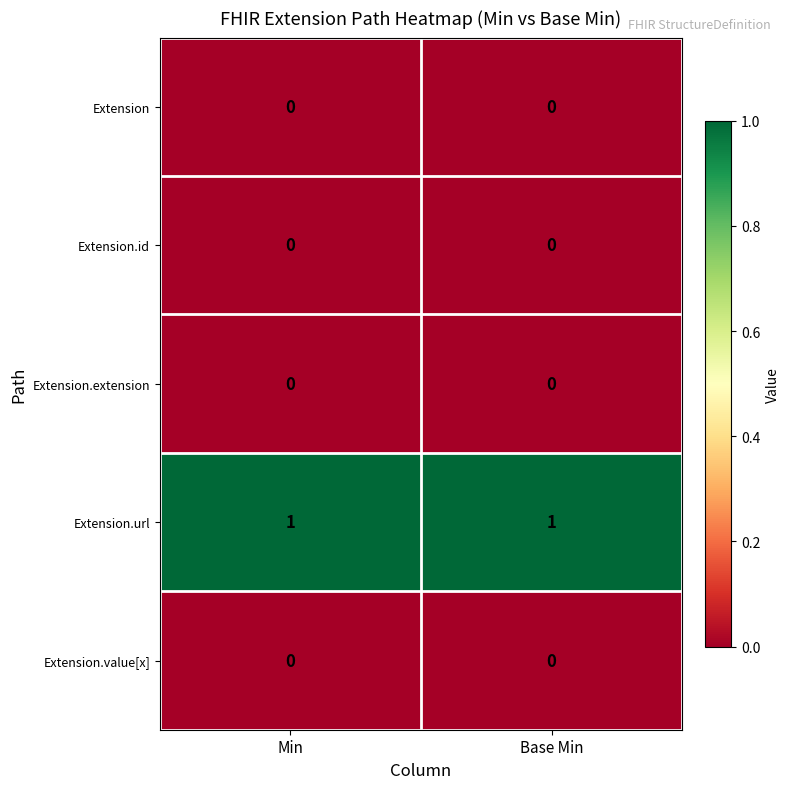

Is it true that Extension.value[x] equals 0 at Base Min?

True